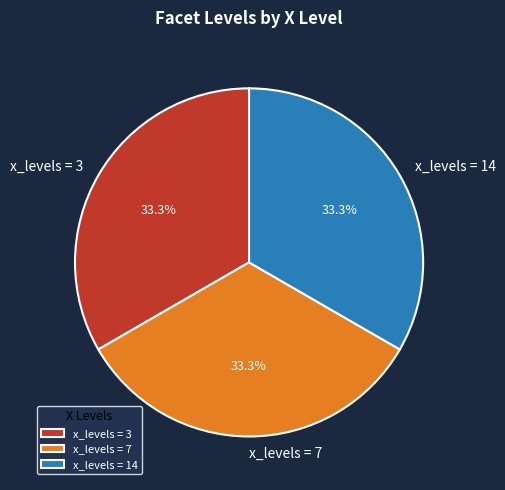

Do x_levels = 3 and x_levels = 7 together represent more than half of the pie?

Yes